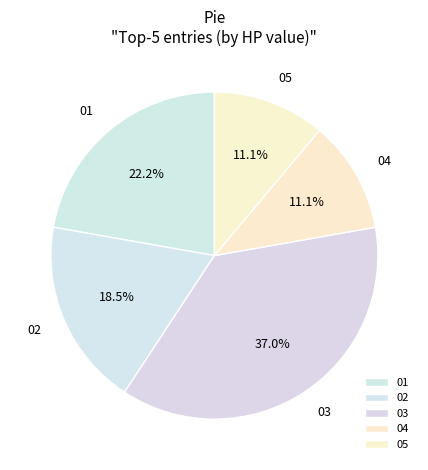

To the nearest percent, what is the average slice percentage?

20%